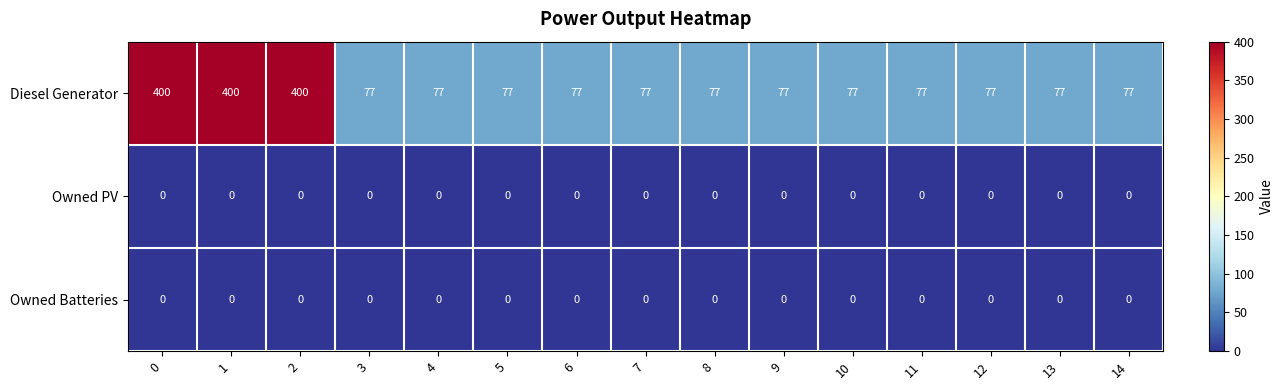

Is it true that Owned PV equals 0 at 11?

True